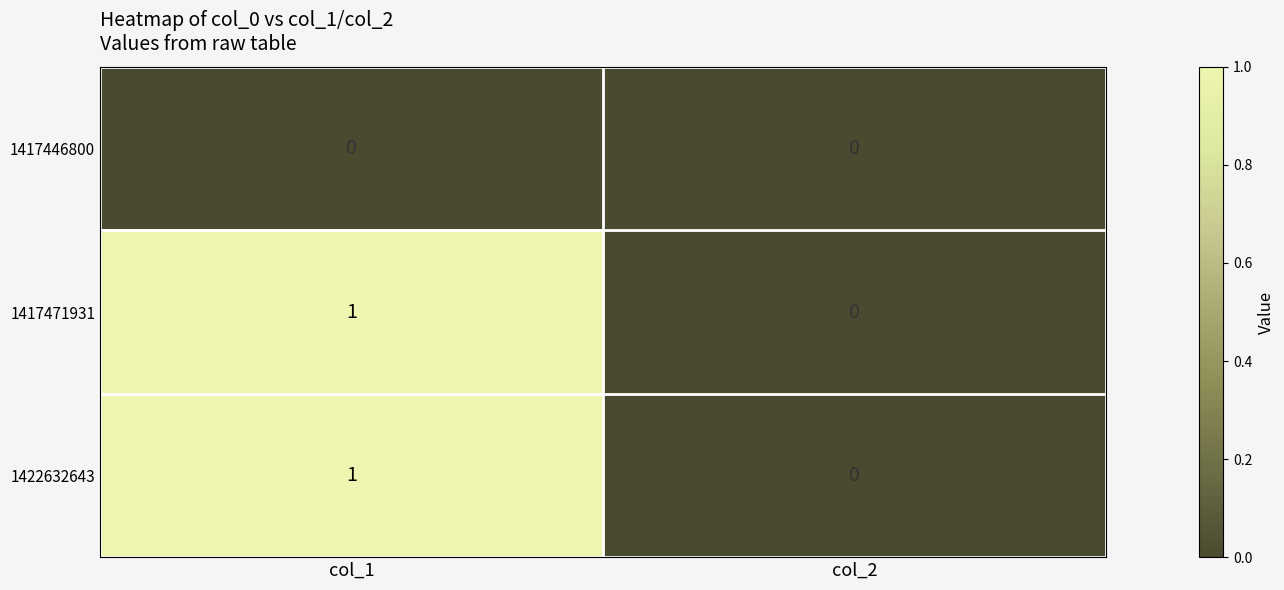

List the labels in order of 1422632643 value, largest first.

col_1, col_2